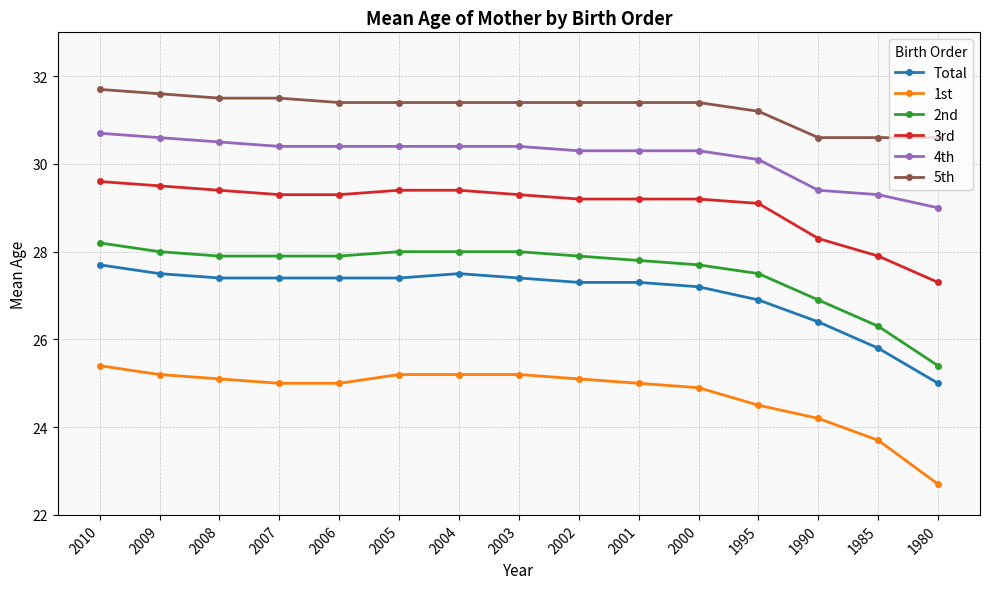

At which category is the sum across all series the highest?

2010